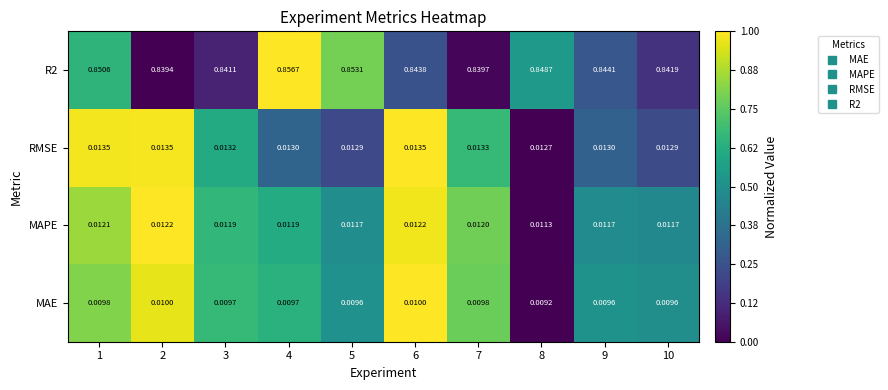

At which category is the sum across all series the highest?

4